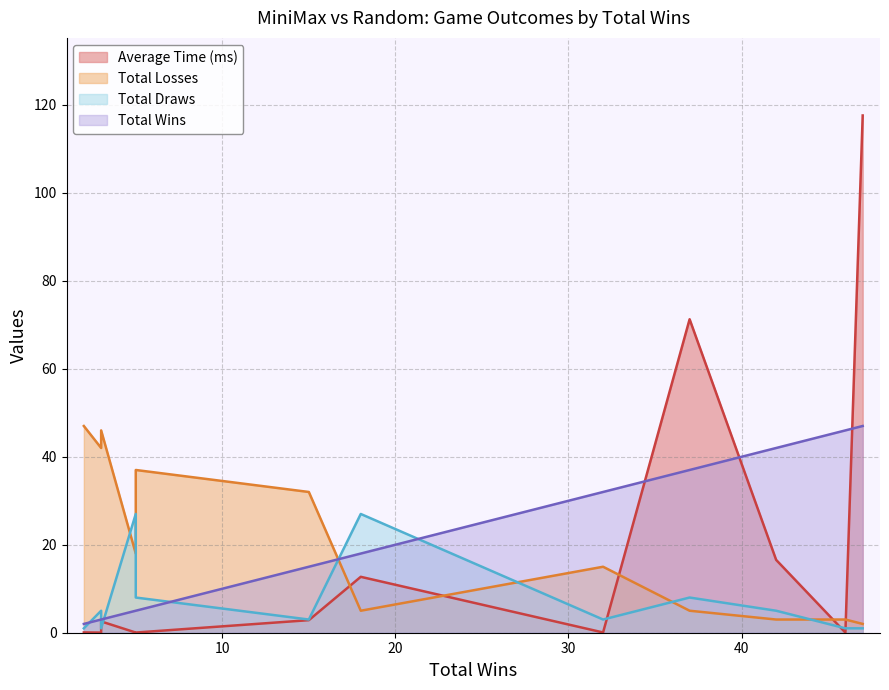

Which category has the lowest value in the Average Time (ms) series?

3